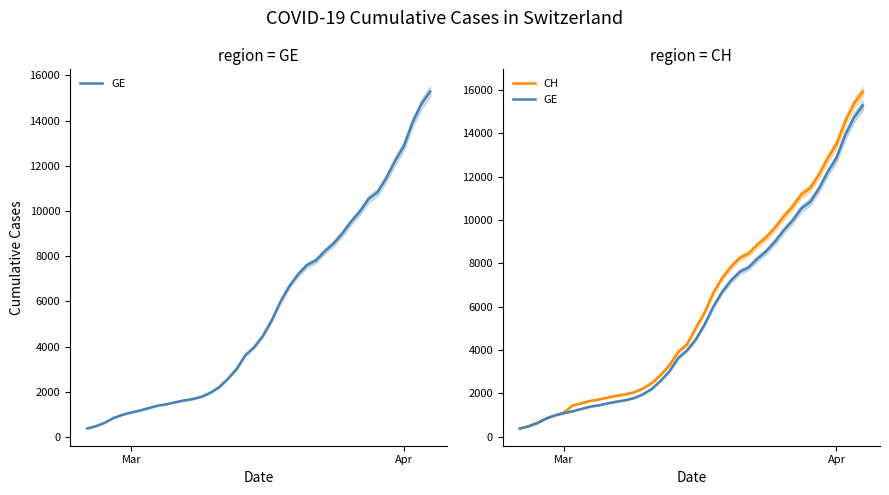

Count the number of data series in this chart.

2